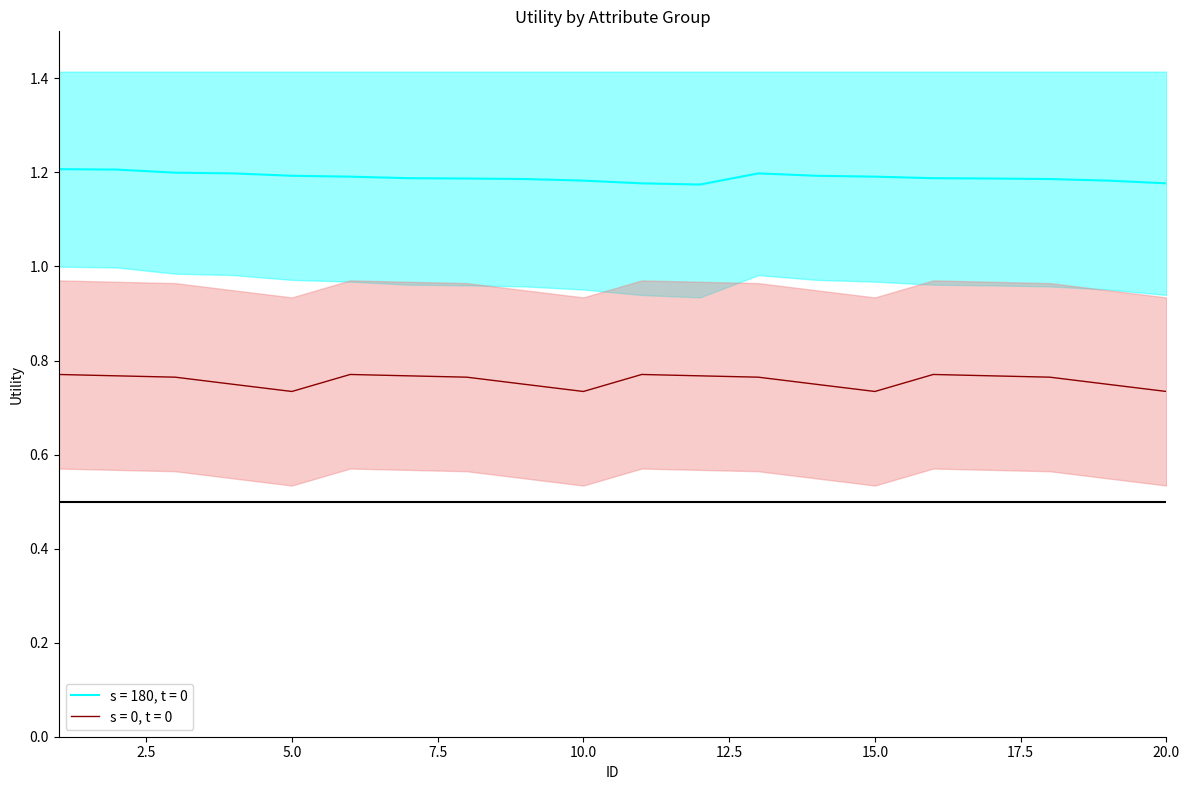

True or false: cp has a value of 1.2 at 1.

True